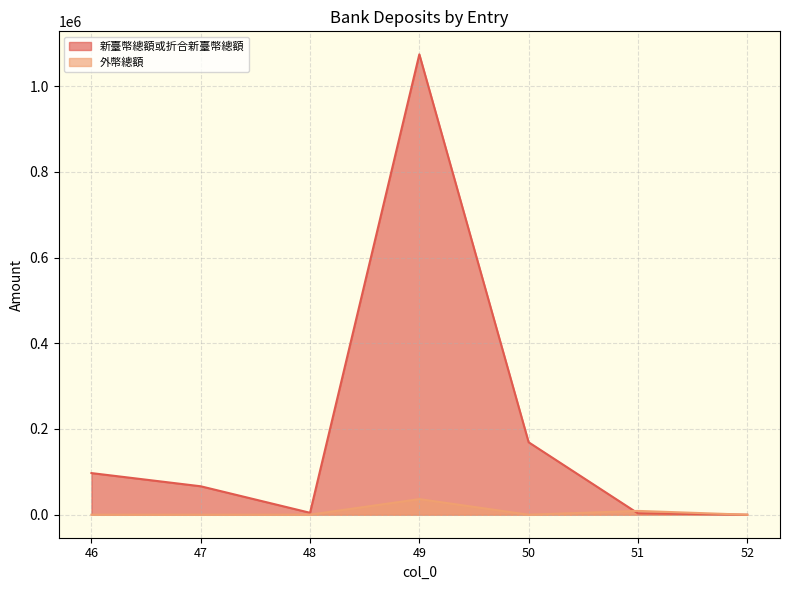

Where is 新臺幣總額或折合新臺幣總額 nearest to the value 536960?

50